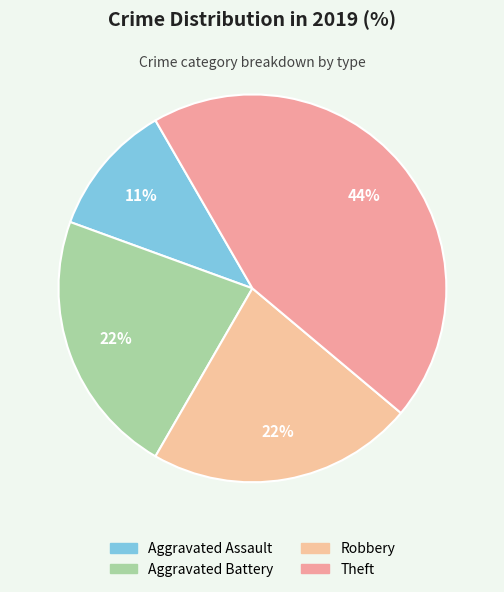

Combined, what portion of the pie is Aggravated Assault and Robbery?

33.3%